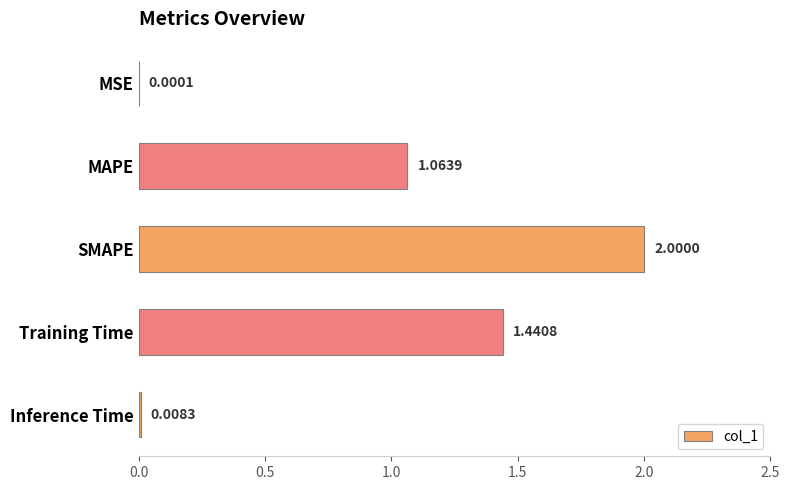

What is the change in value from MSE to Training Time?

+1.4